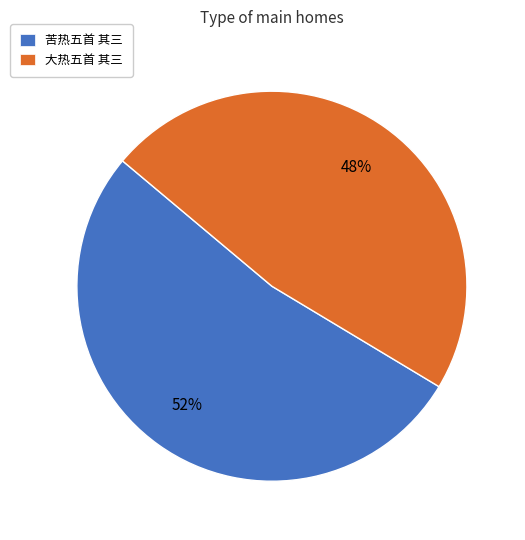

Count the number of slices in the pie.

2